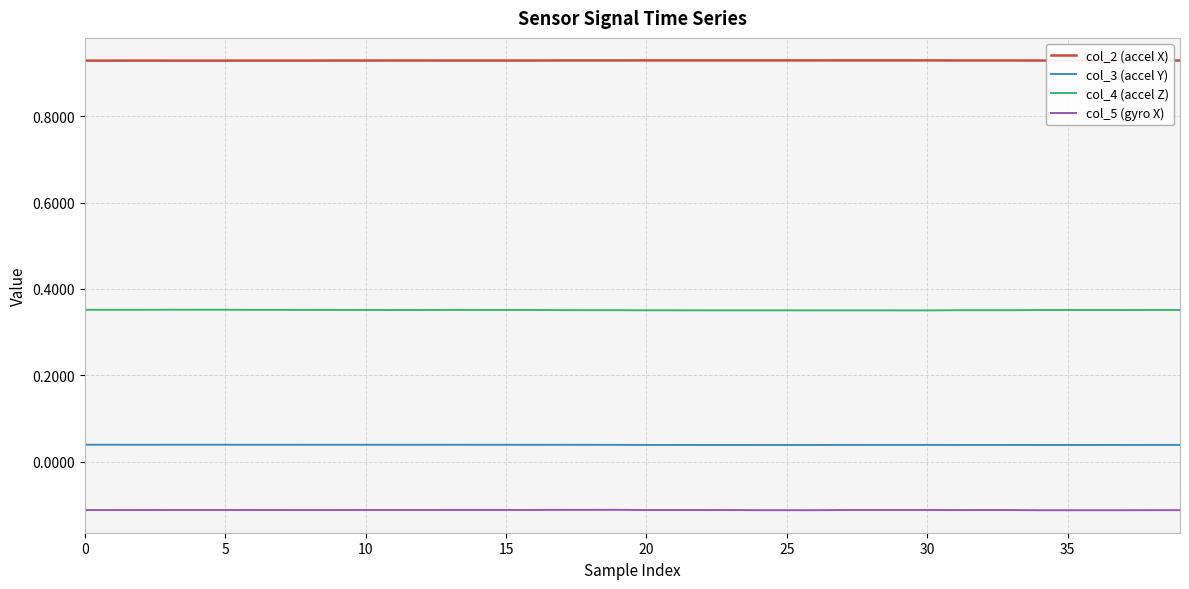

Which series has the largest total across all categories?

col_2 (accel X)